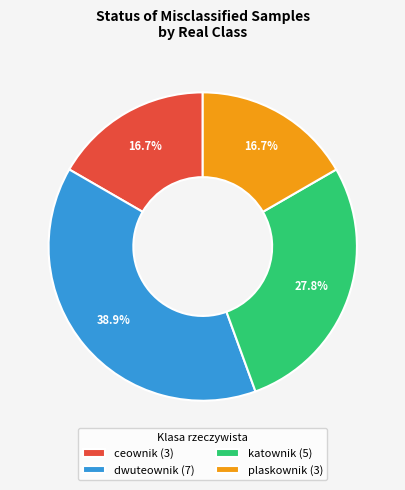

To the nearest percent, what is the average slice percentage?

25%